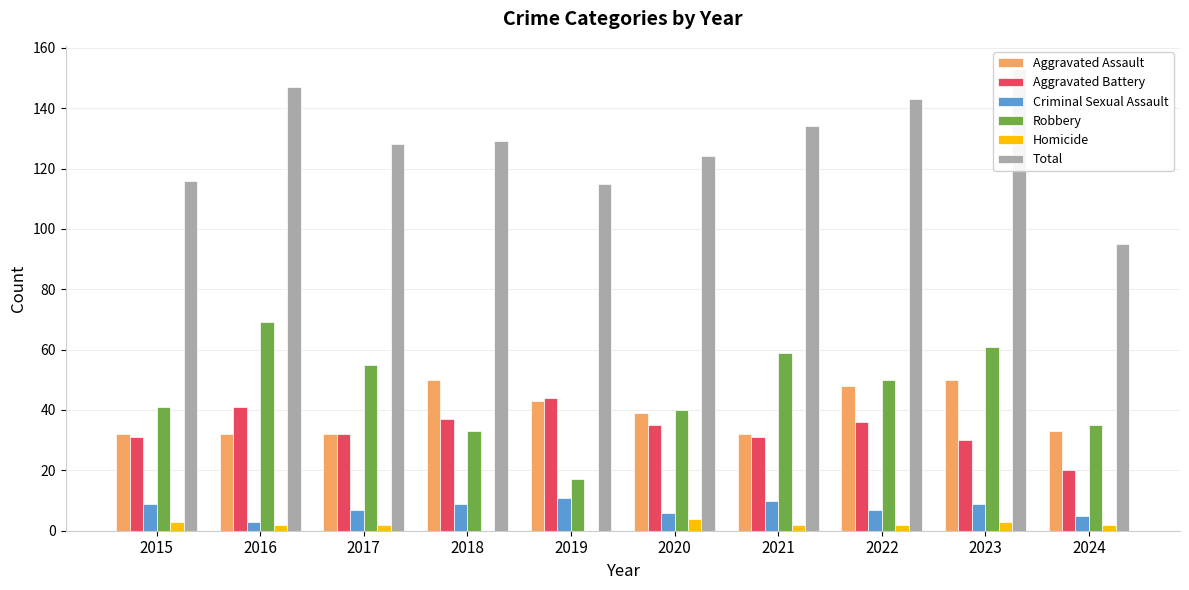

Reading right to left, extract all data points from this chart.

Aggravated Assault: 33	50	48	32	39	43	50	32	32	32
Aggravated Battery: 20	30	36	31	35	44	37	32	41	31
Criminal Sexual Assault: 5	9	7	10	6	11	9	7	3	9
Robbery: 35	61	50	59	40	17	33	55	69	41
Homicide: 2	3	2	2	4	0	0	2	2	3
Total: 95	153	143	134	124	115	129	128	147	116